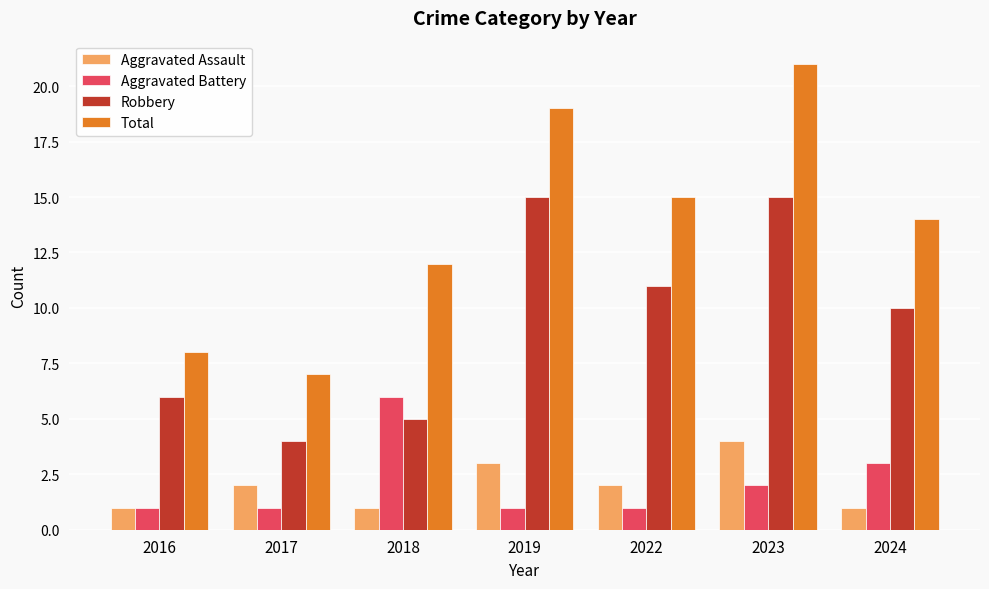

Which category has the lowest value in the Total series?

2017